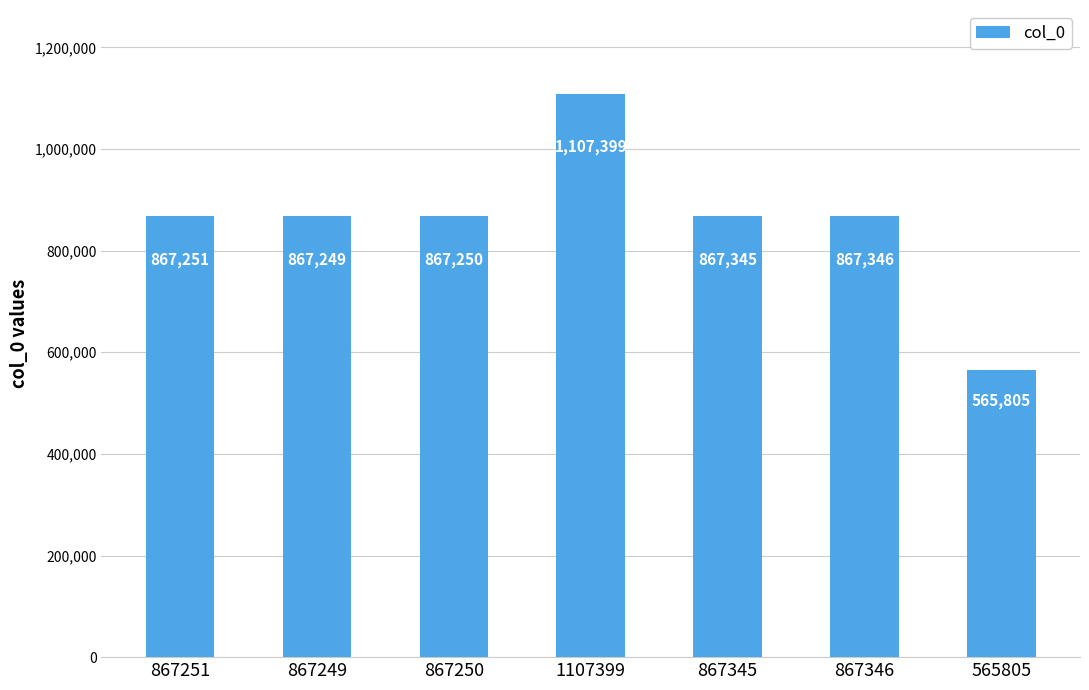

Which category has the lowest value across all series?

565805